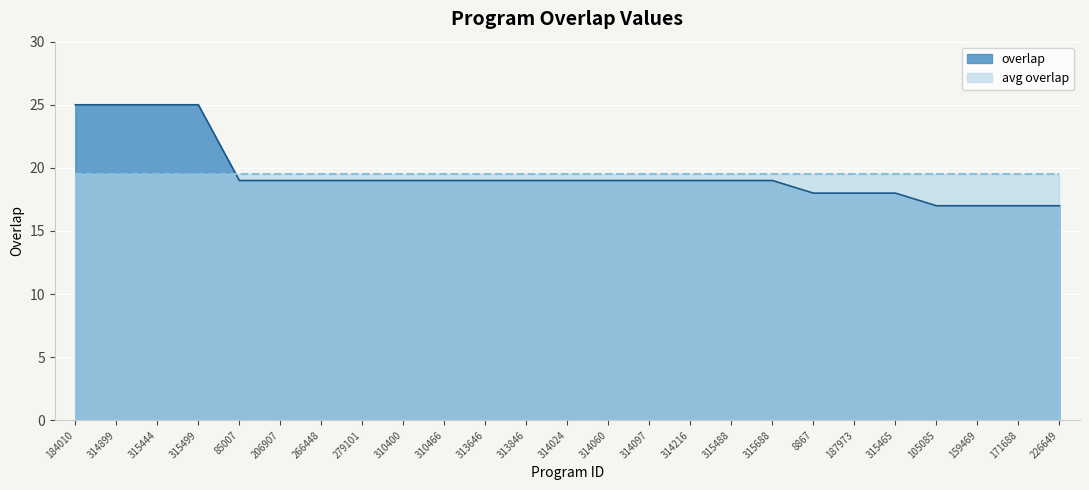

Rank the categories by value from highest to lowest.

184010, 314899, 315444, 315499, 85007, 206907, 266448, 279101, 310400, 310466, 313646, 313846, 314024, 314060, 314097, 314216, 315488, 315688, 8867, 187973, 315465, 105085, 159469, 171688, 226649